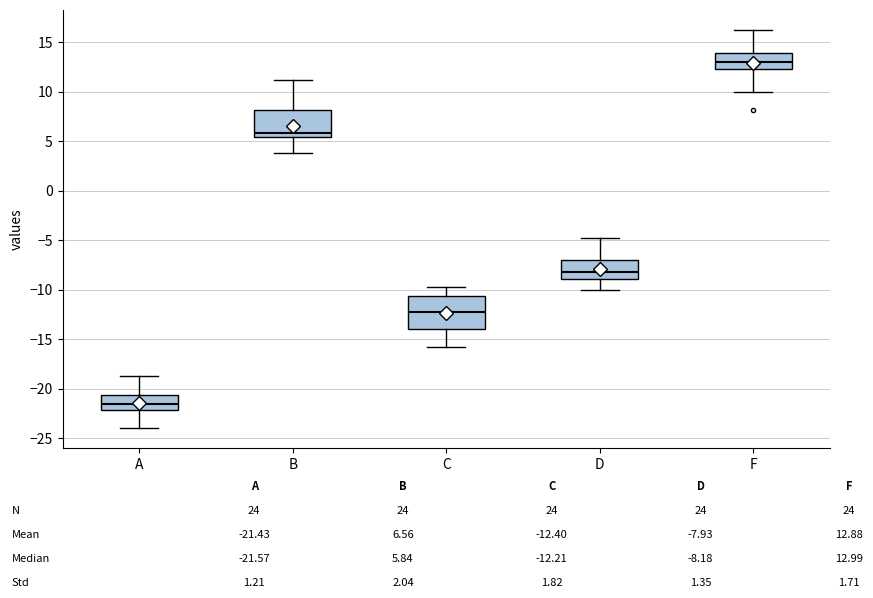

Which box has the highest median line?

F